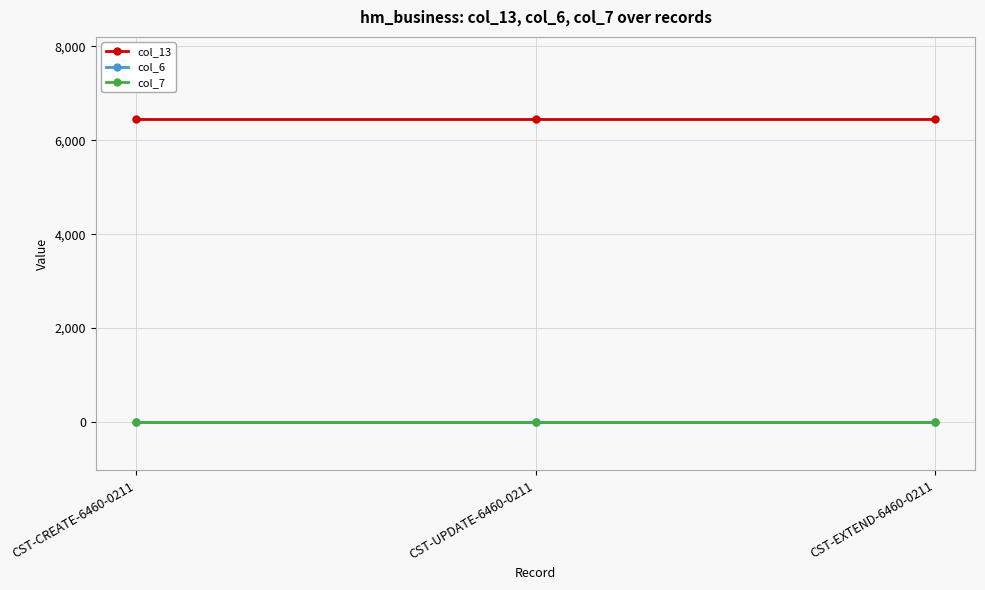

What is the greatest value displayed?

6460